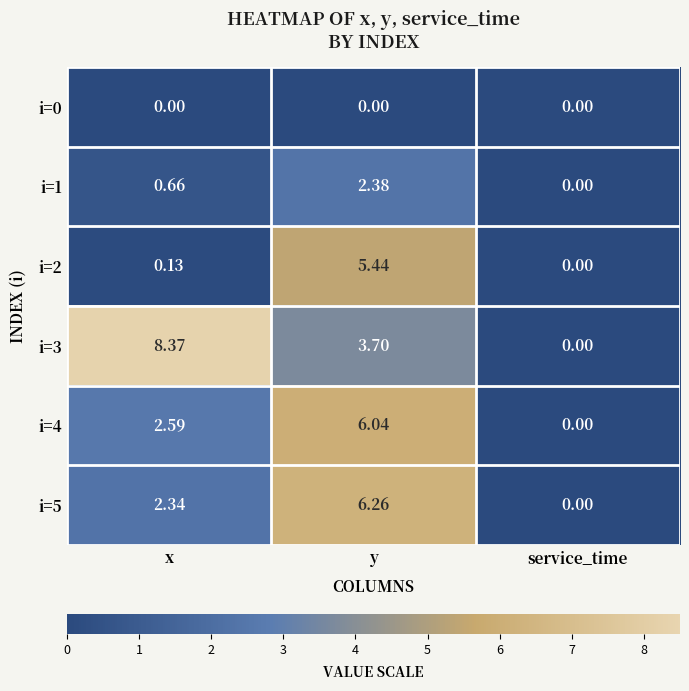

Is the value of i=1 at y greater than the value of i=3 at service_time?

Yes